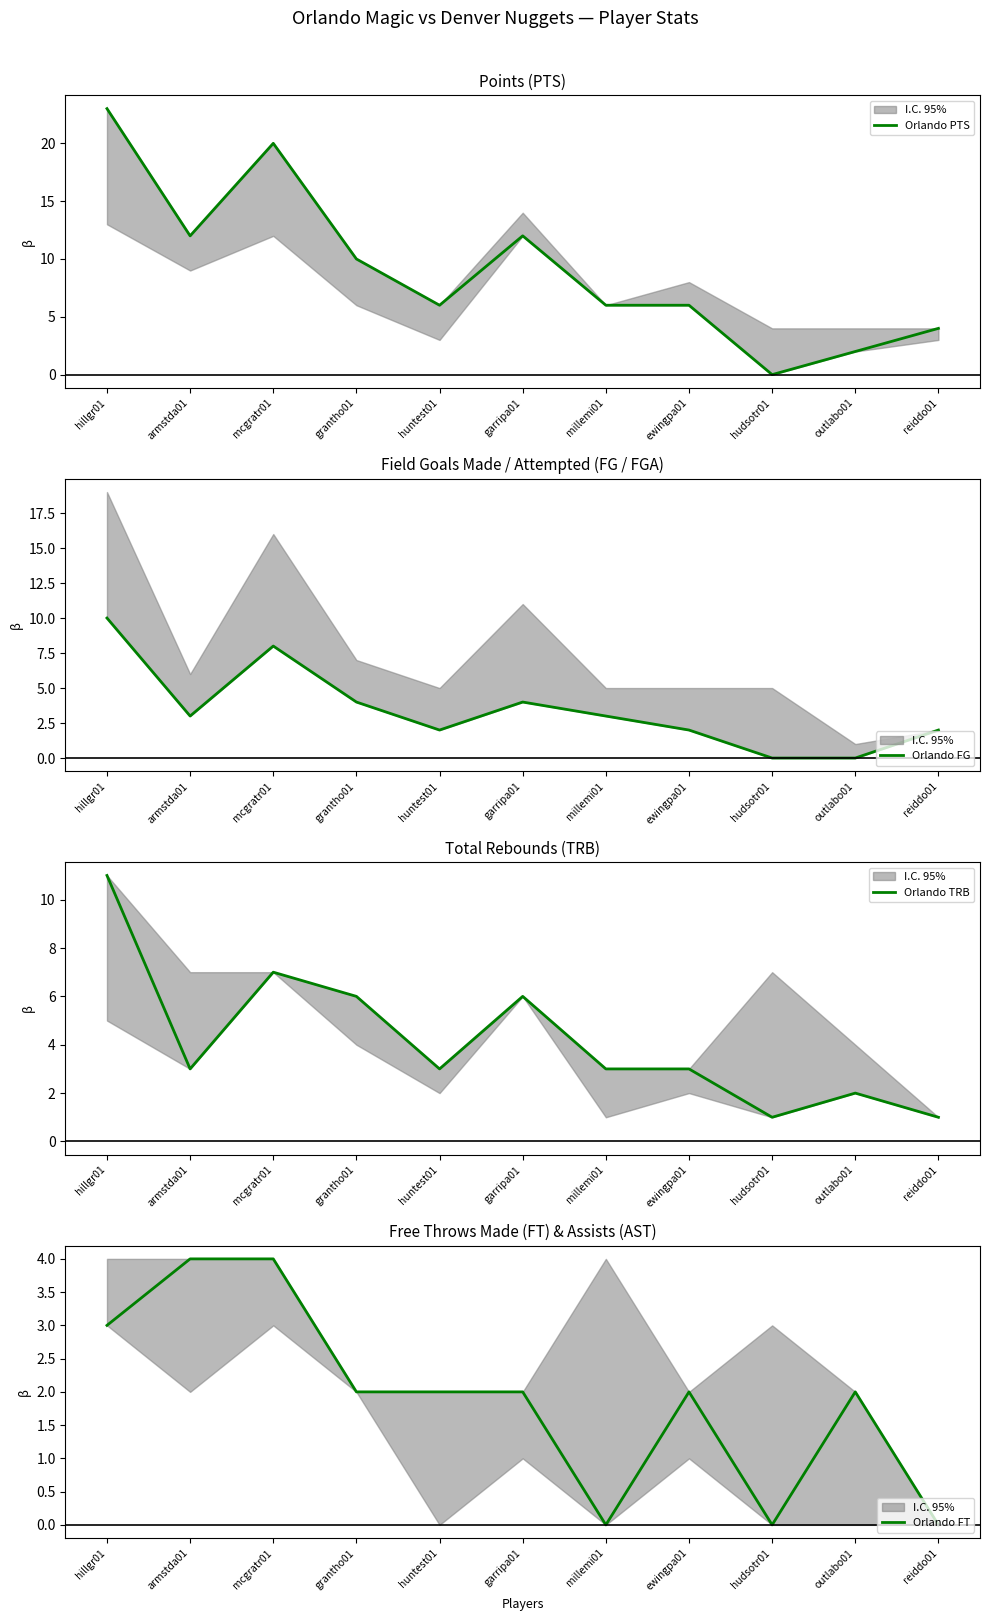

In Orlando PTS, how many points are higher than both neighbors (excluding endpoints)?

2